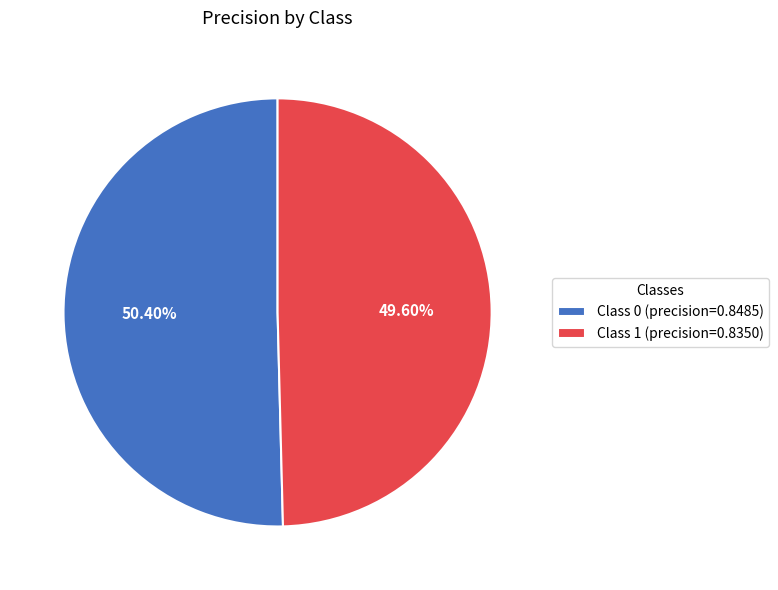

How many slices are in this pie chart?

2